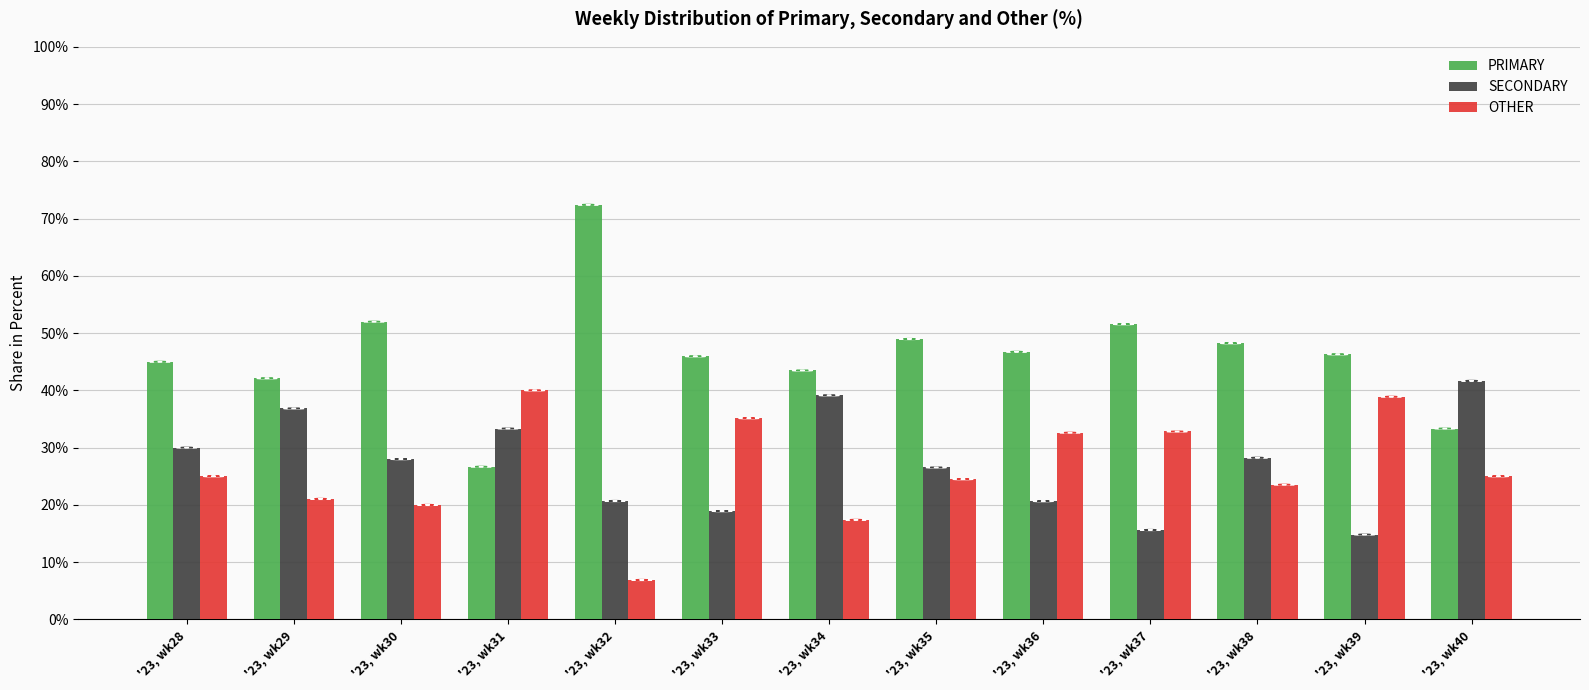

At how many categories does at least one series exceed 43?

10